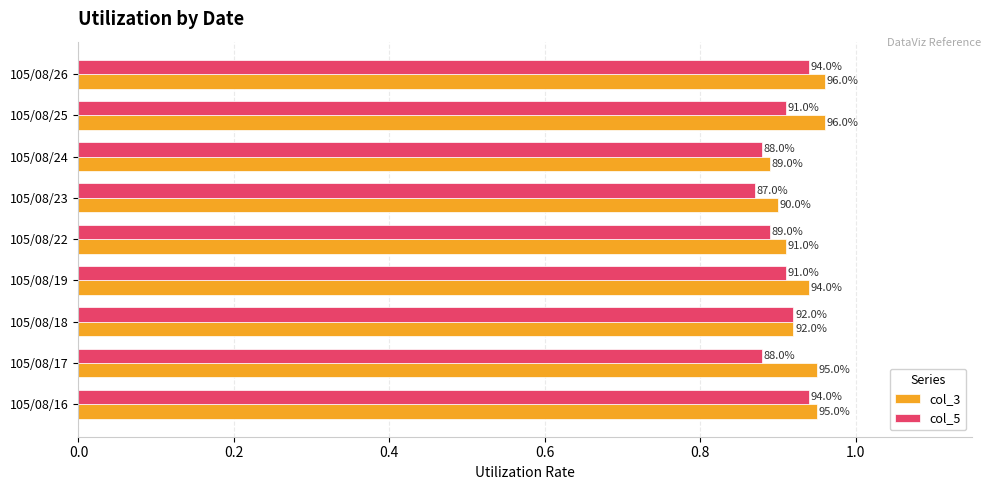

What are all the series names shown in the legend?

col_3, col_5